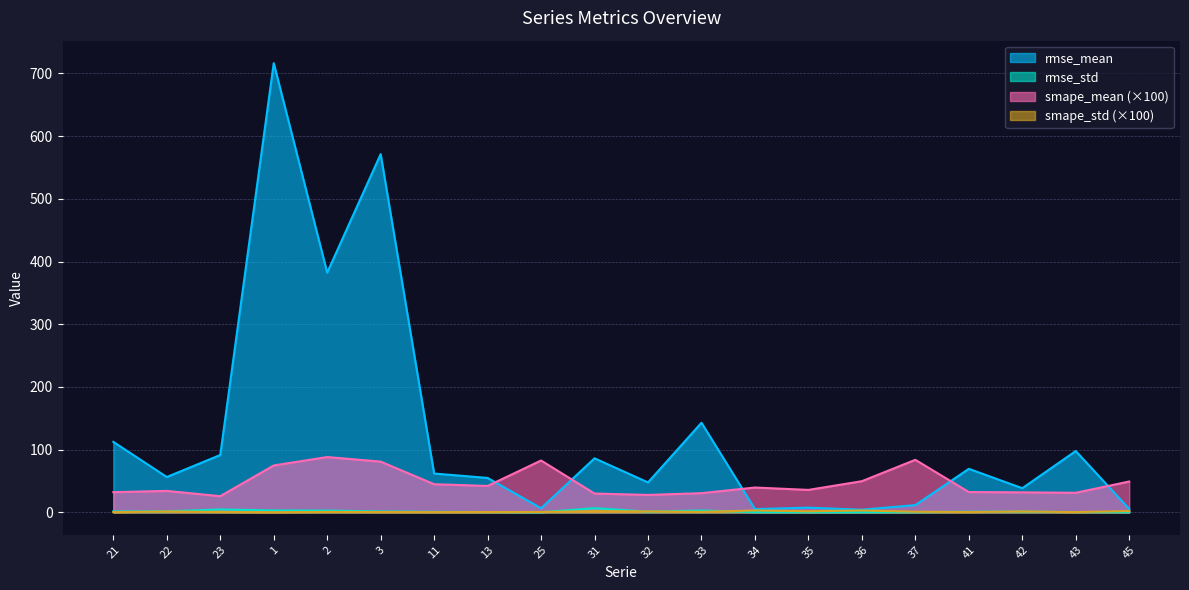

What is the value of the smape_std point at the 11th from the left?

1.5